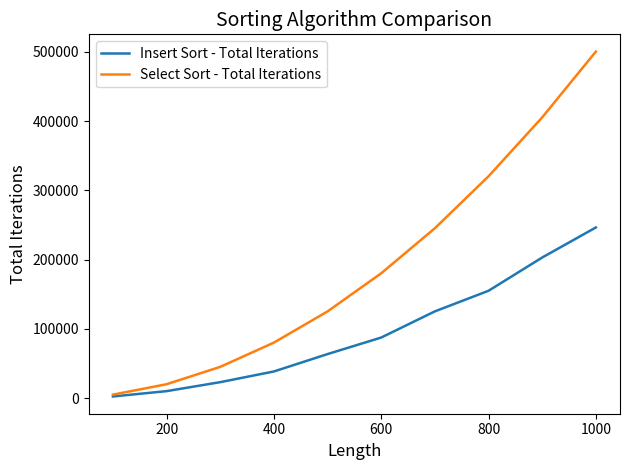

Rank the series by their average value, from highest to lowest.

Select Sort - Total Iterations, Insert Sort - Total Iterations